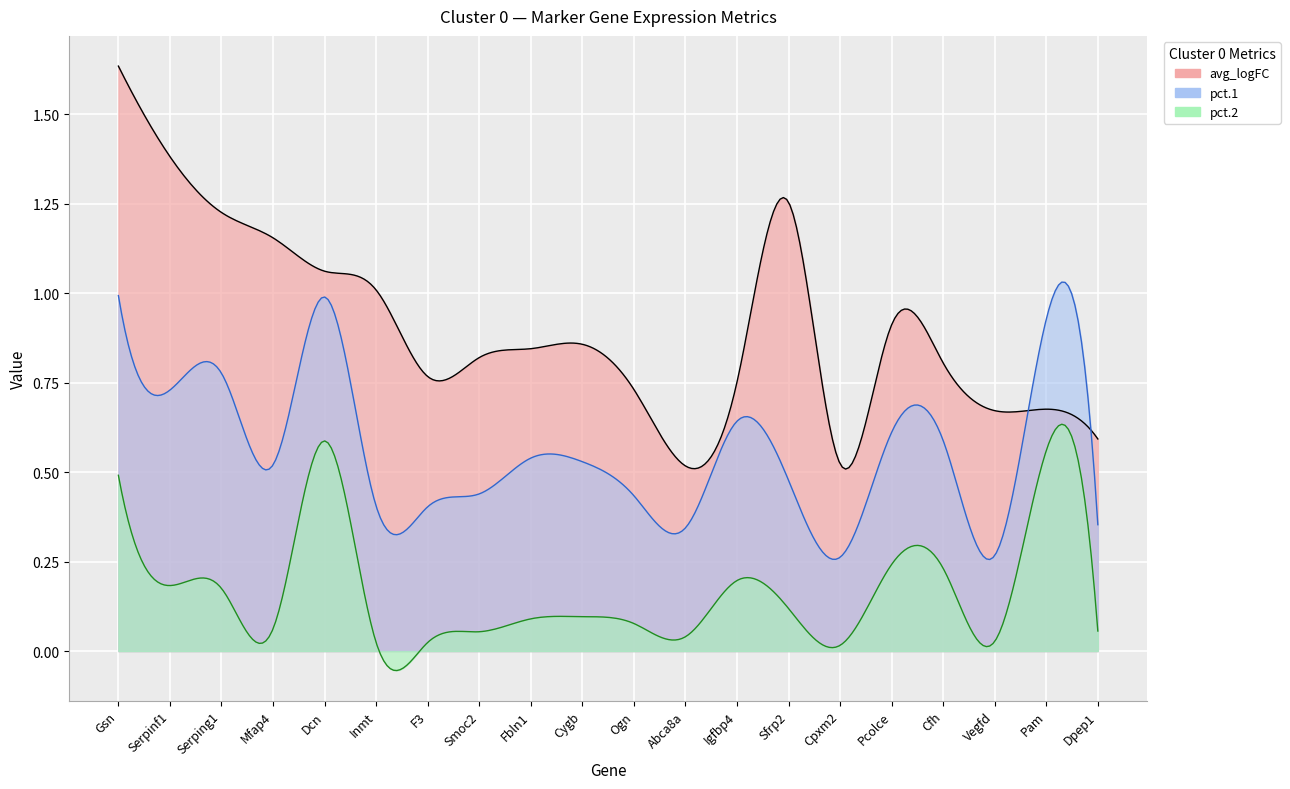

Is it true that avg_logFC equals 0.8 at Cfh?

True